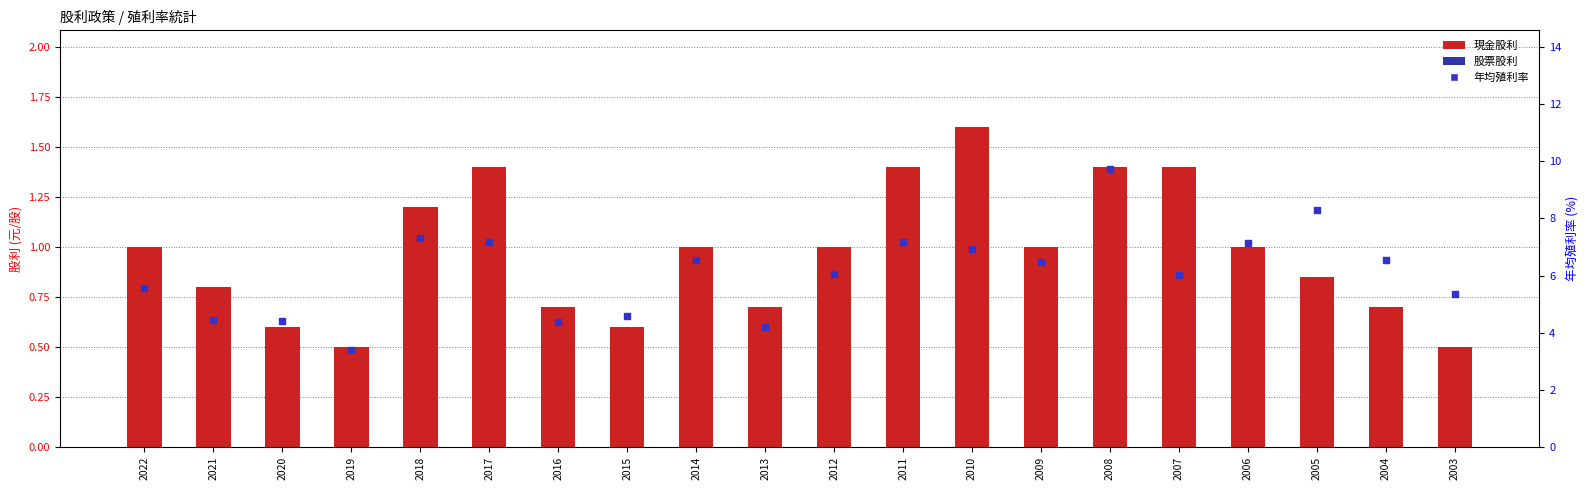

What is the total value across all series at 2009?

7.5